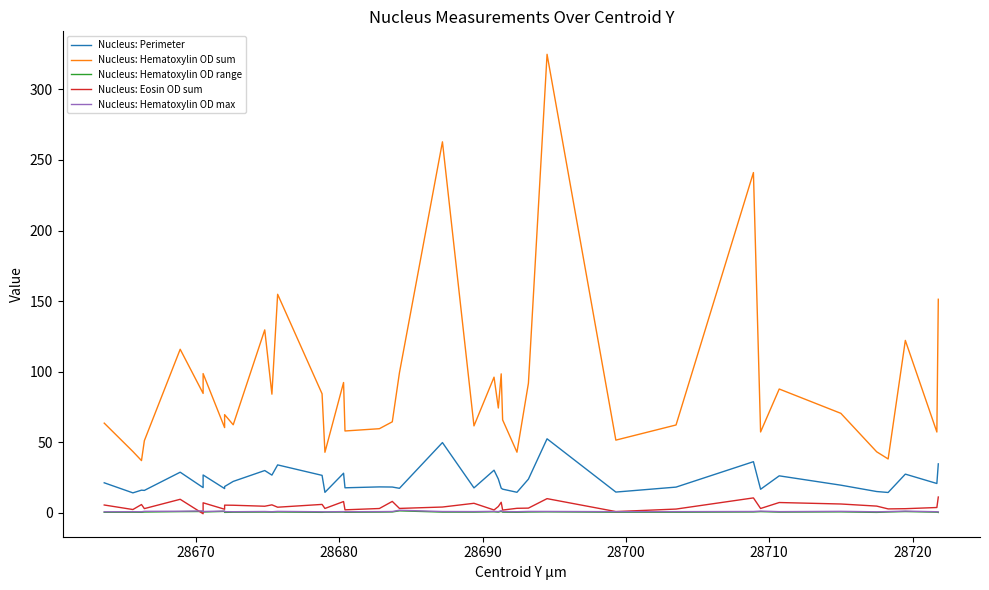

True or false: Nucleus: Hematoxylin OD max and Nucleus: Hematoxylin OD sum intersect in this chart.

False